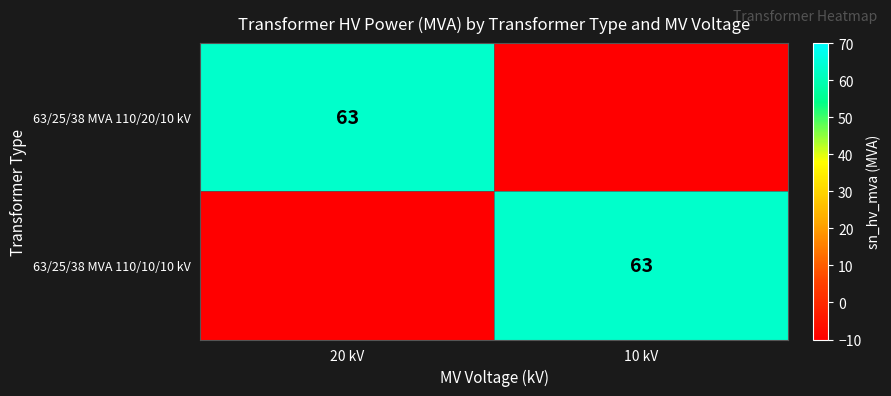

The value of 63/25/38 MVA 110/20/10 kV at 20 kV is 63. True or false?

True